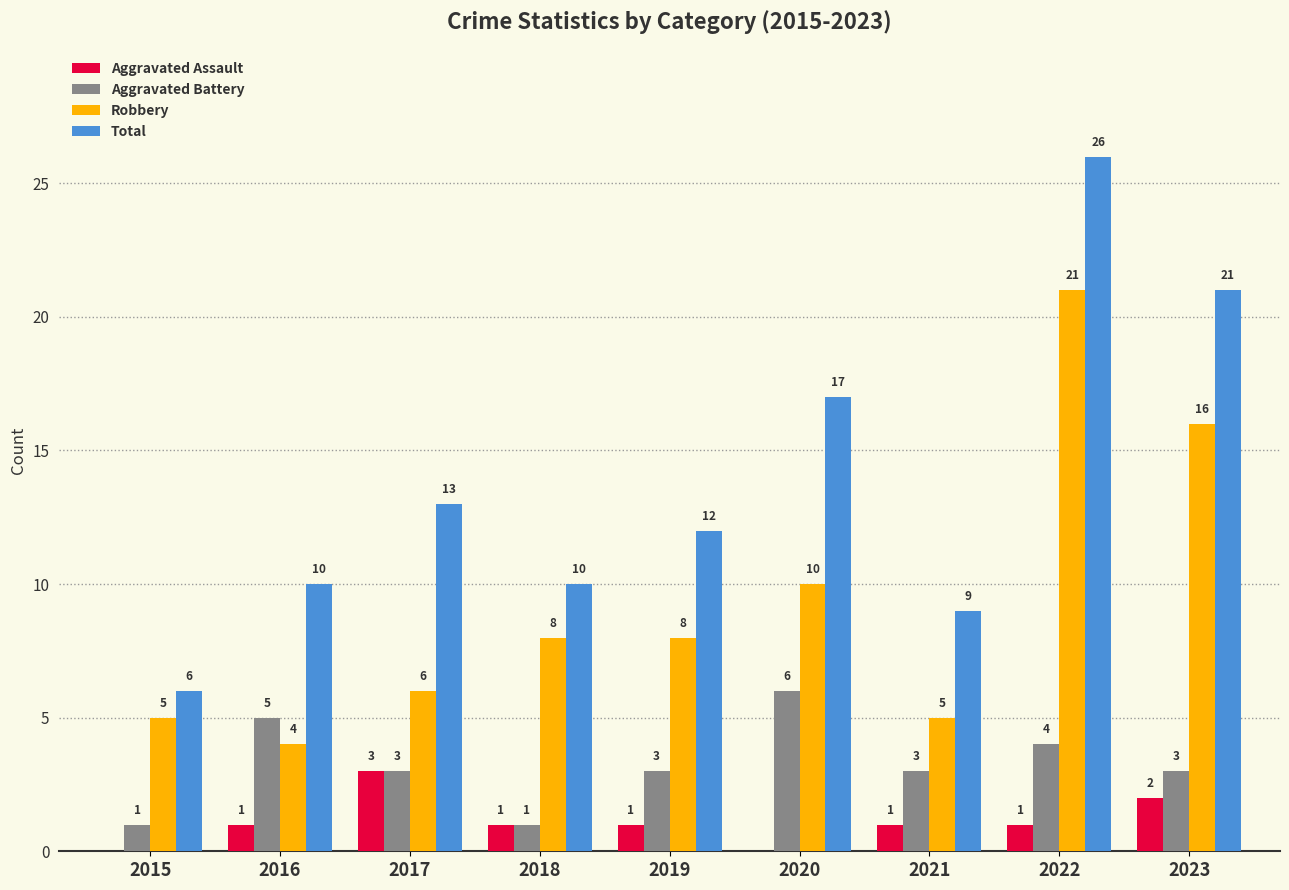

Are the bars horizontal?

No